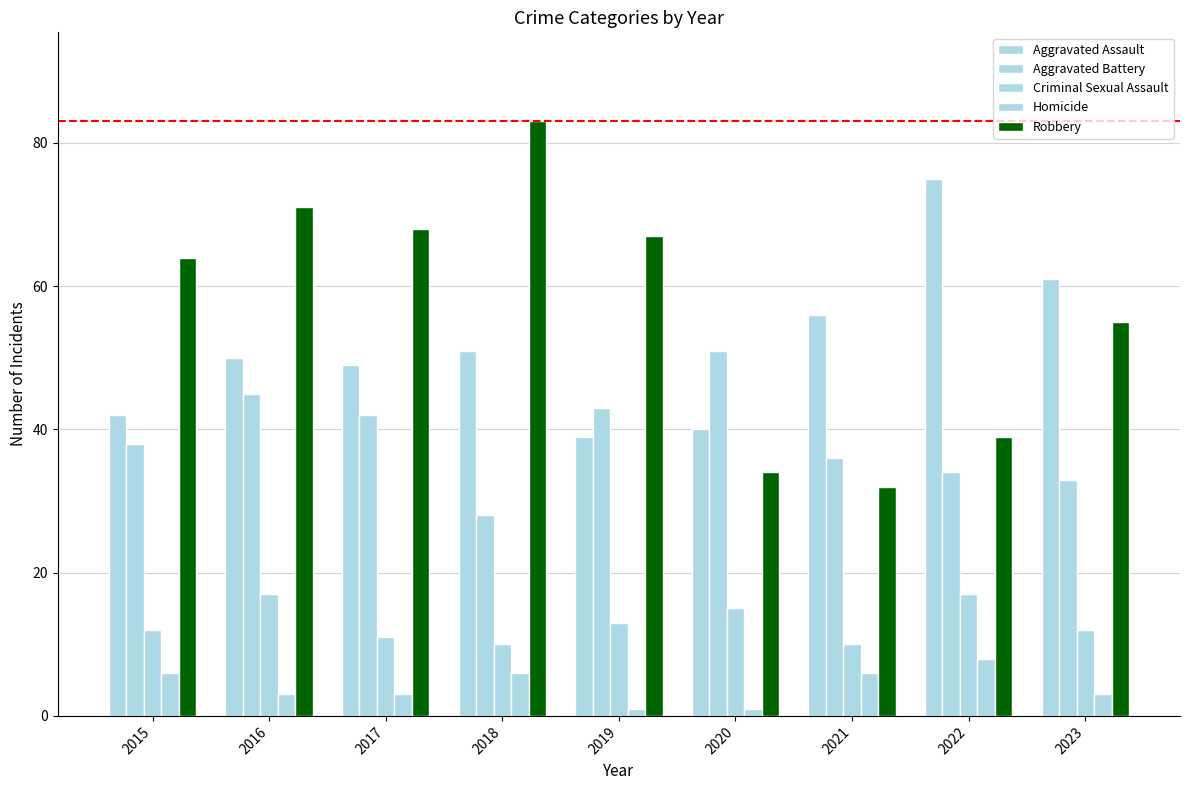

The Aggravated Assault series shows 56 at 2021. True or false?

True